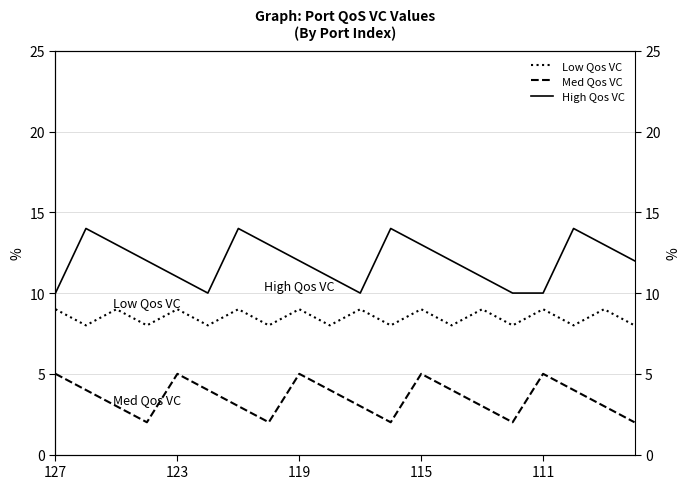

True or false: High Qos VC and Low Qos VC cross at least once.

False